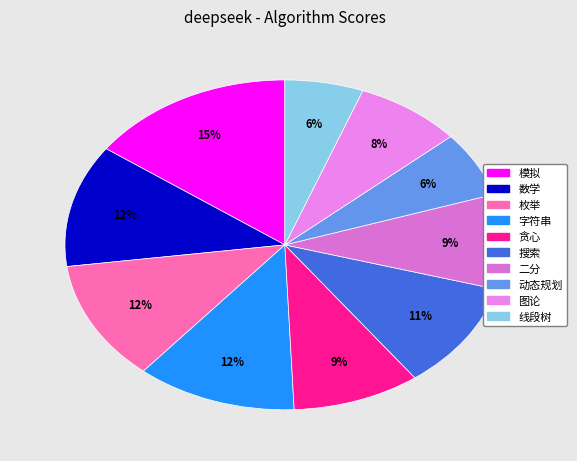

Is it true that 枚举 is 12% of the pie?

True